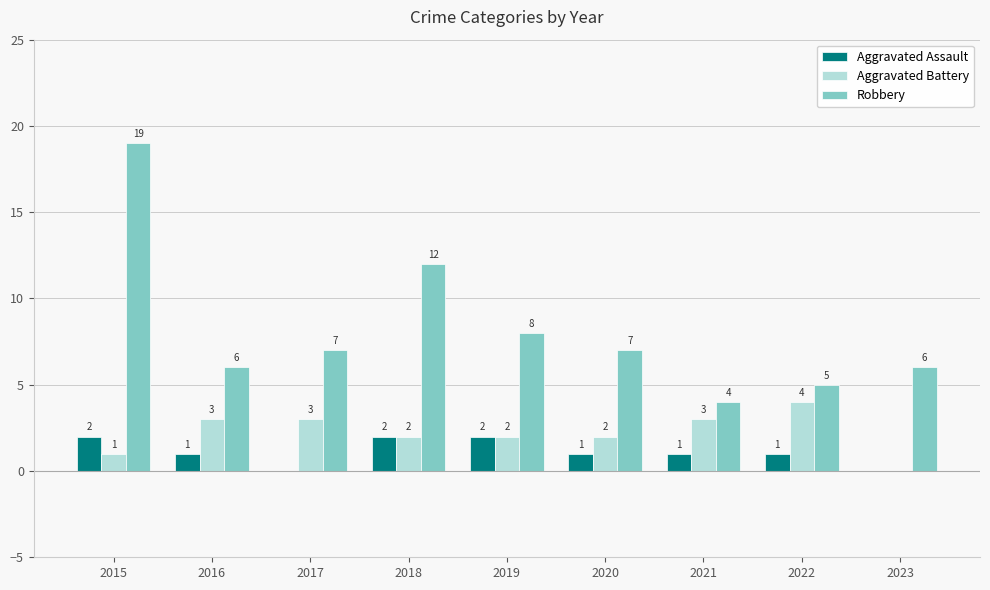

How many positive values does the Aggravated Assault series have?

7